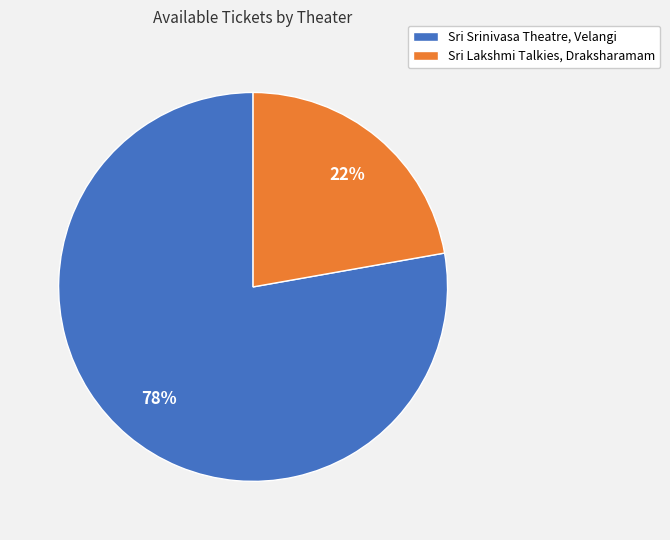

Combined, do Sri Lakshmi Talkies, Draksharamam and Sri Srinivasa Theatre, Velangi account for over 50%?

Yes